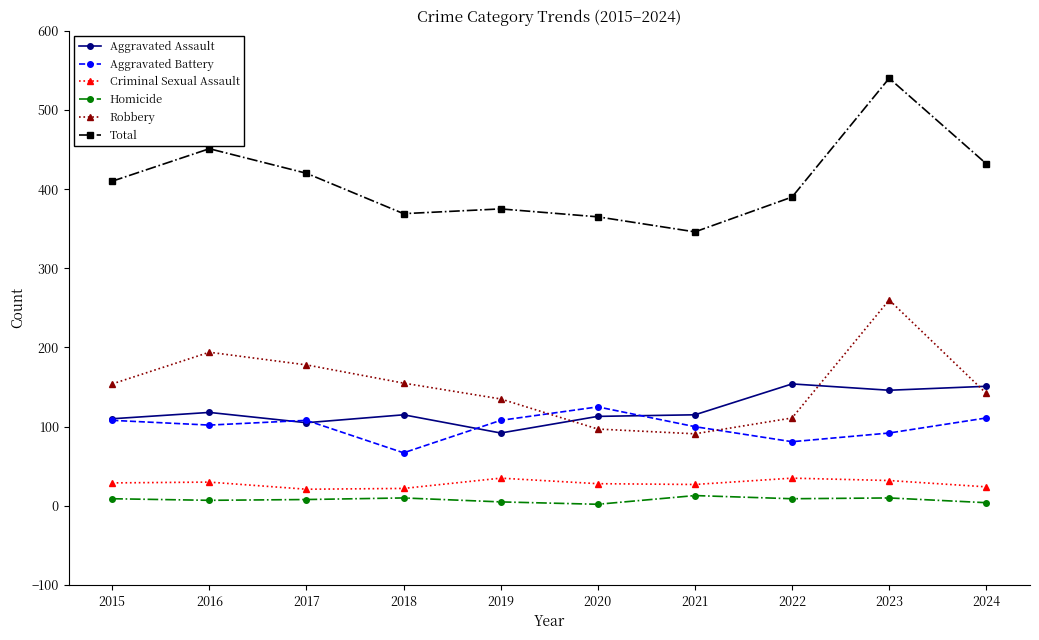

What is the difference between the Total values at 2021 and 2016?

105